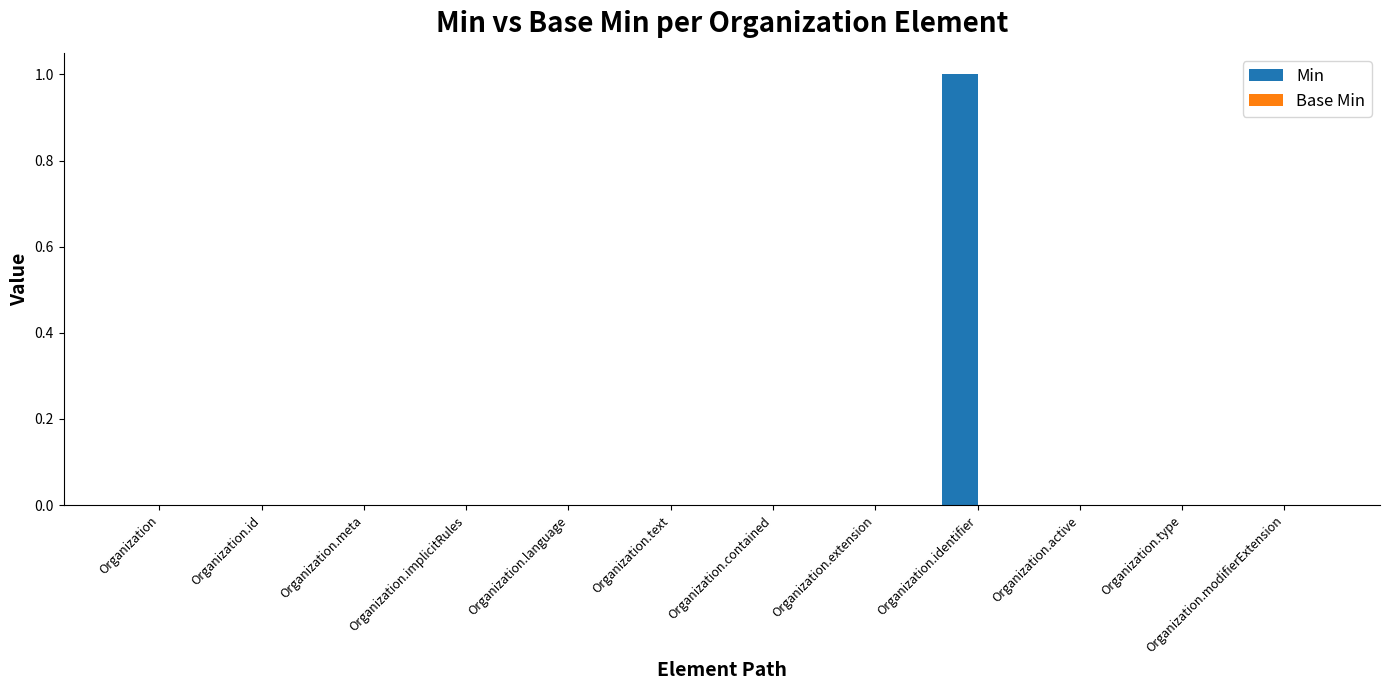

Which category has the highest value across all series?

Organization.identifier